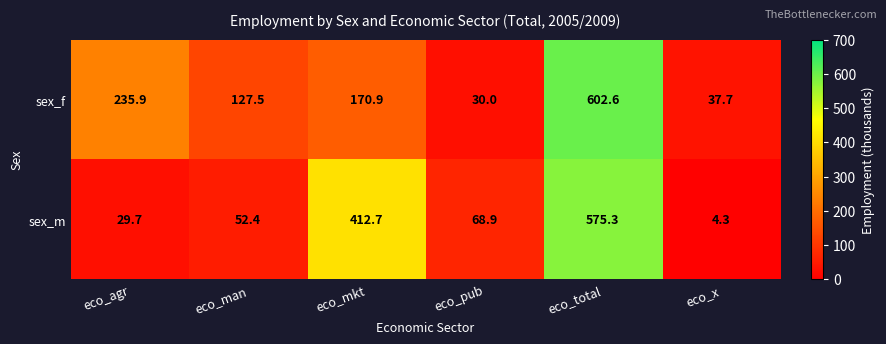

What is the sum of all sex_f values?

1204.6